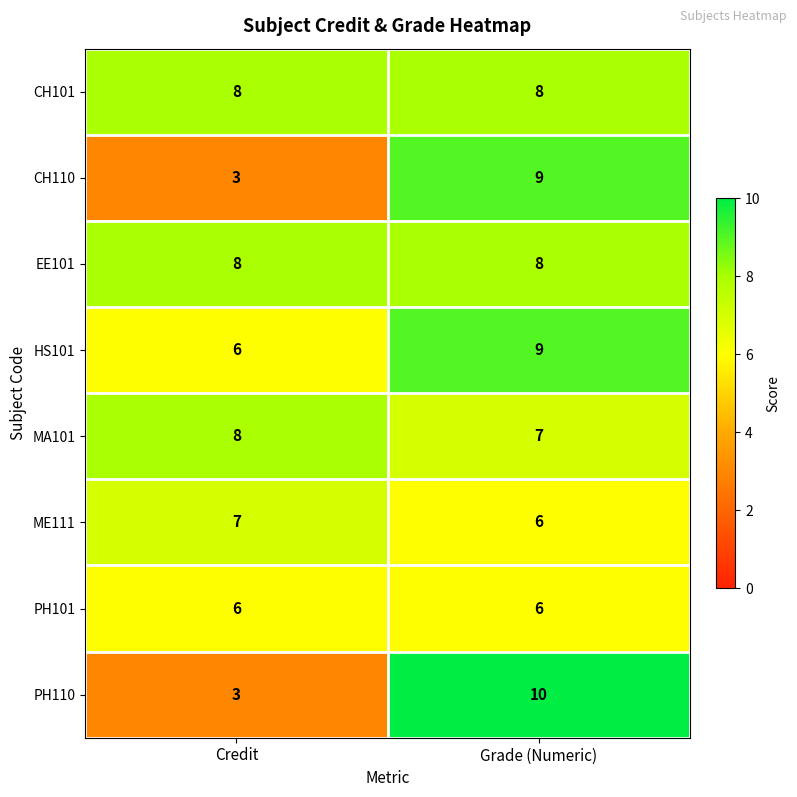

Between Credit and Grade (Numeric), which series saw the biggest shift?

PH110